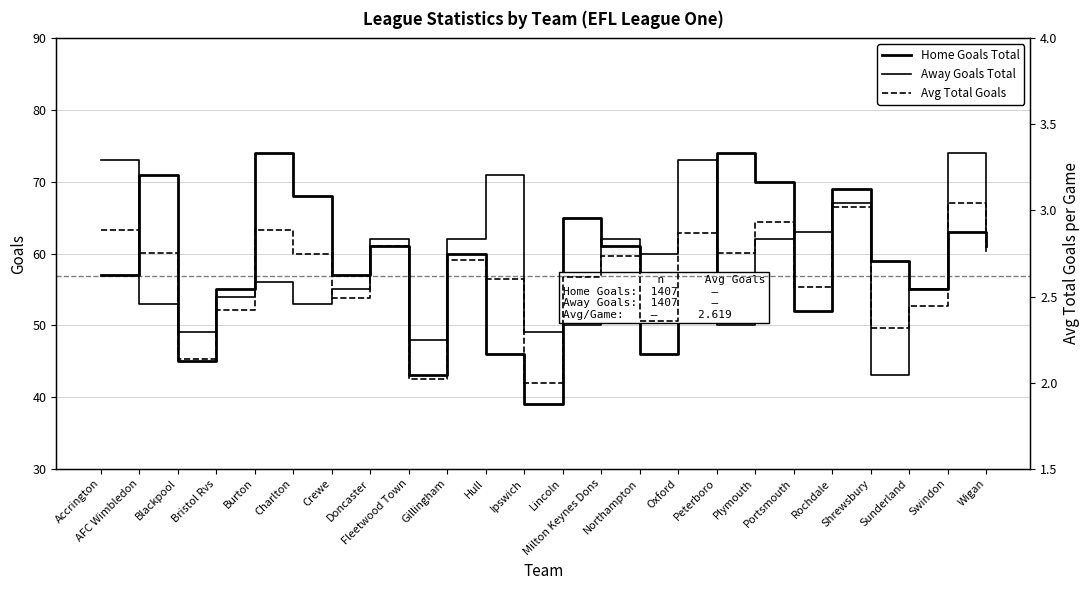

The Away Goals Total series shows 30.8 at Blackpool. True or false?

False